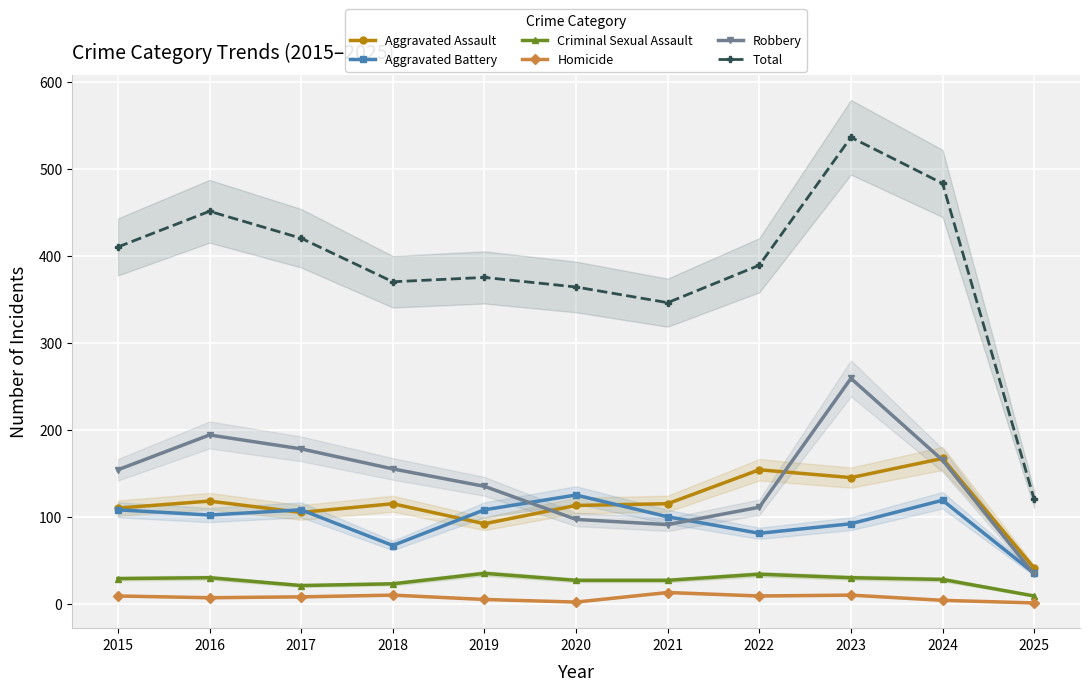

Which series changed the most between 2015 and 2025?

Total